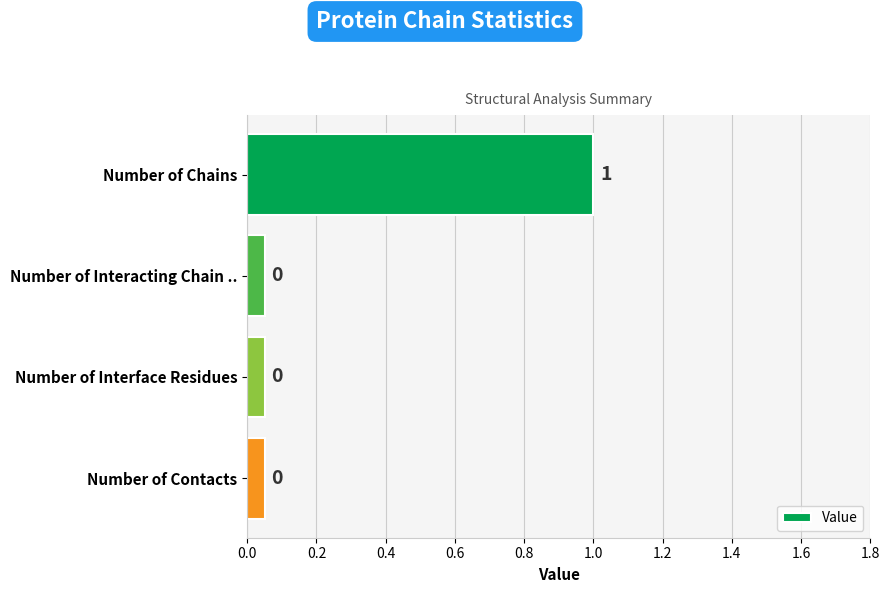

Is it true that the value at Number of Chains is 1.0?

True